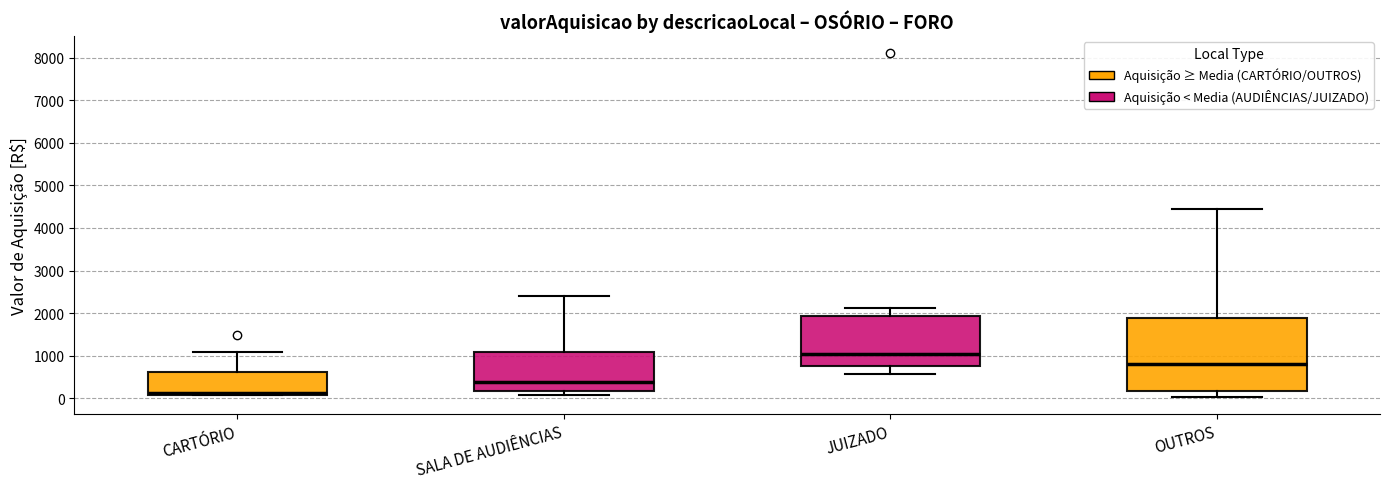

Reading left to right, transcribe this box plot: for each box, give where its median line is, the range the box spans, and where its two whiskers end, as read against the y-axis. The values are not printed on the chart, so give them approximately, as read against the axis.

CARTÓRIO: median 100 (just above the box's lower edge), box 100 to 600, whiskers 100 to 1100
SALA DE AUDIÊNCIAS: median 400, box 200 to 1100, whiskers 100 to 2400
JUIZADO: median 1000, box 800 to 1900, whiskers 600 to 2100
OUTROS: median 800, box 200 to 1900, whiskers 0 to 4500